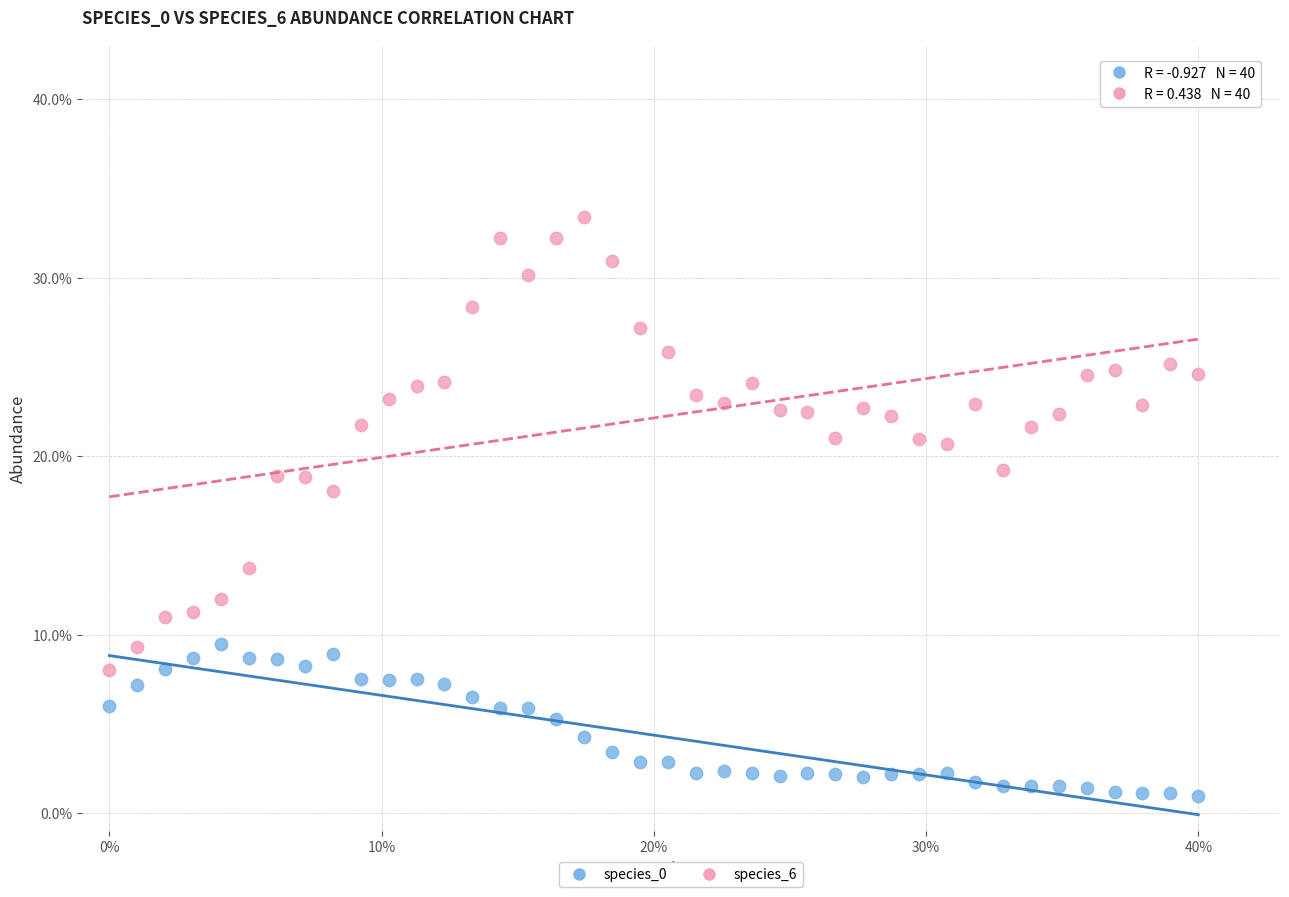

Which series has the largest Y range (max minus min)?

species_6